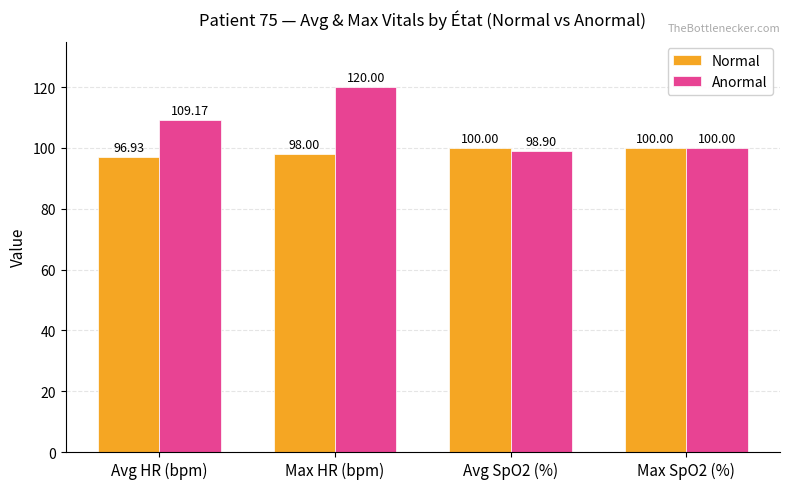

Rank the series by their maximum value, from highest to lowest.

Anormal, Normal